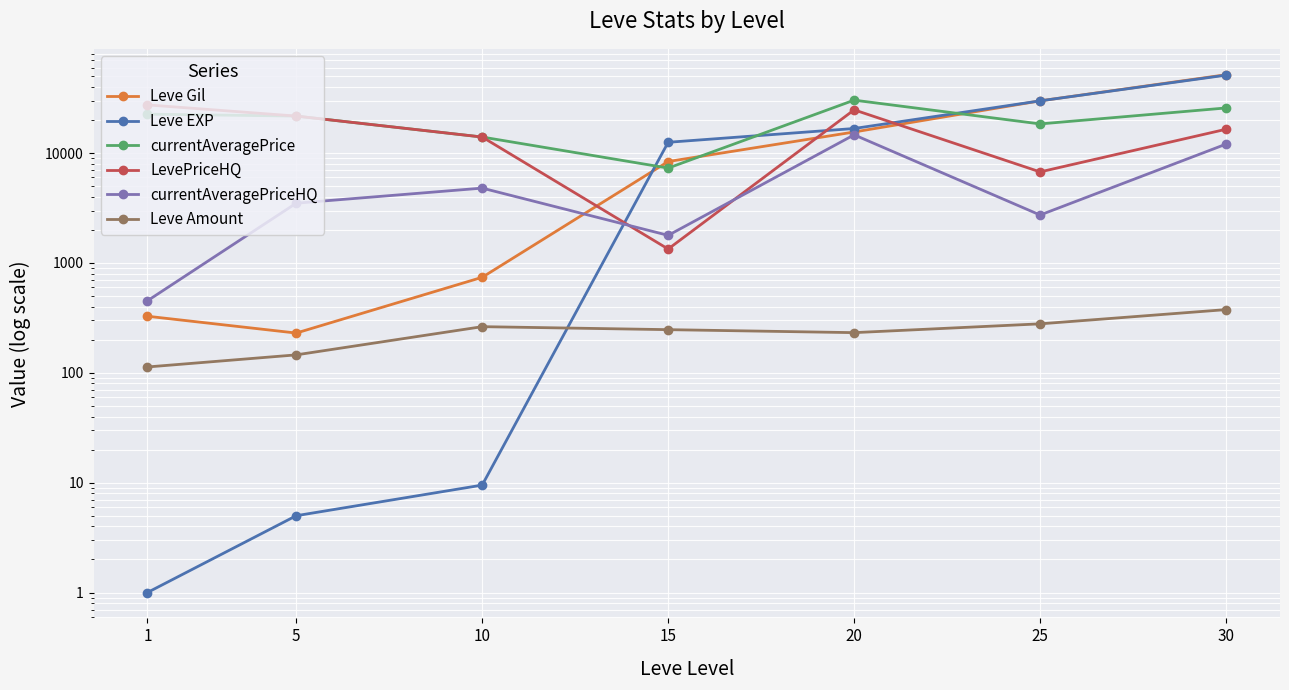

Which category has the lowest value in the LevePriceHQ series?

15